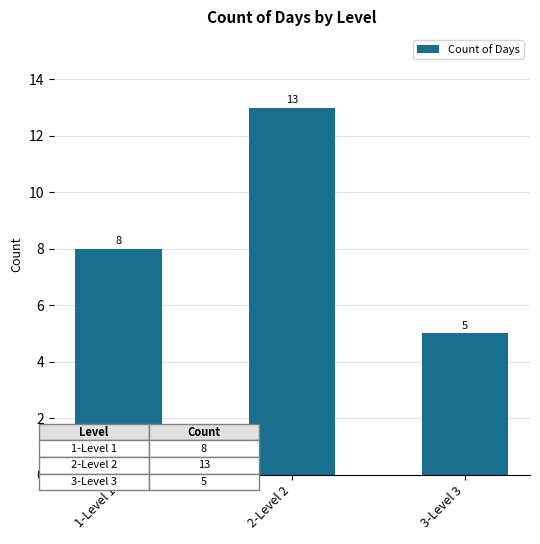

At which label is the value closest to 9?

1-Level 1